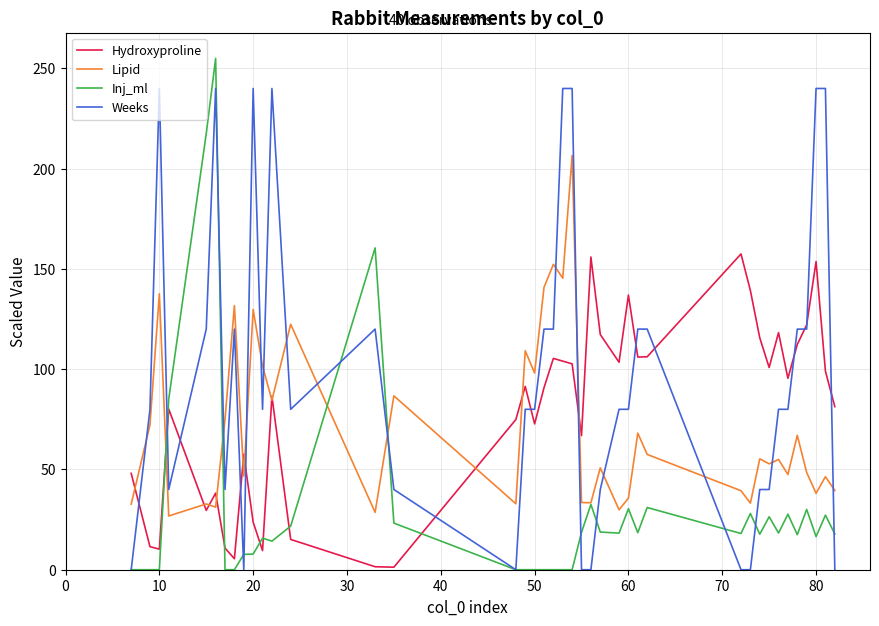

Which series has the widest spread of values?

Inj_ml